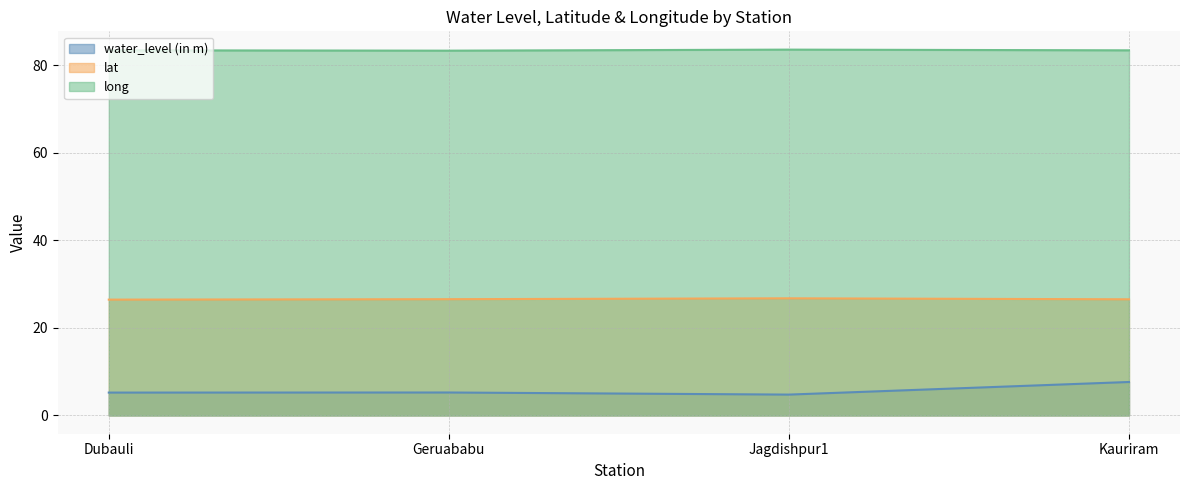

Does the chart have visible grid lines?

Yes